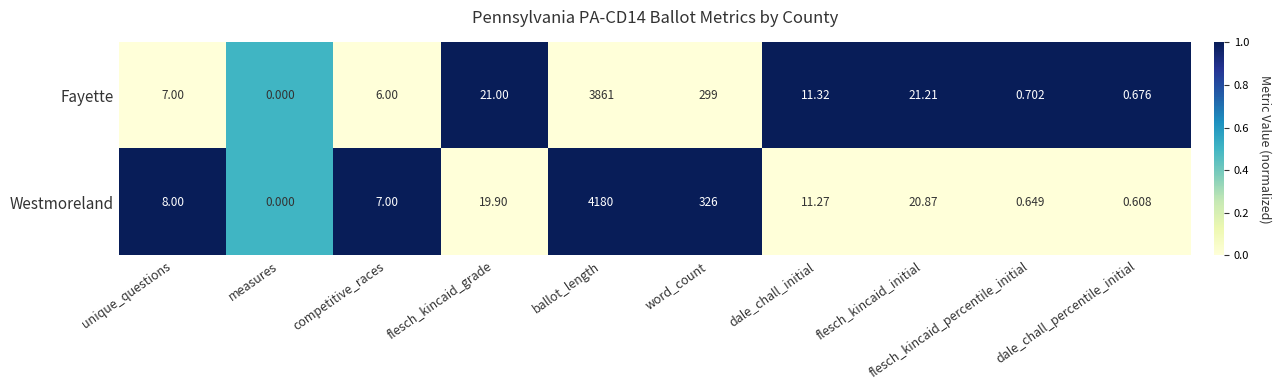

Which series has the largest range (max minus min)?

Westmoreland